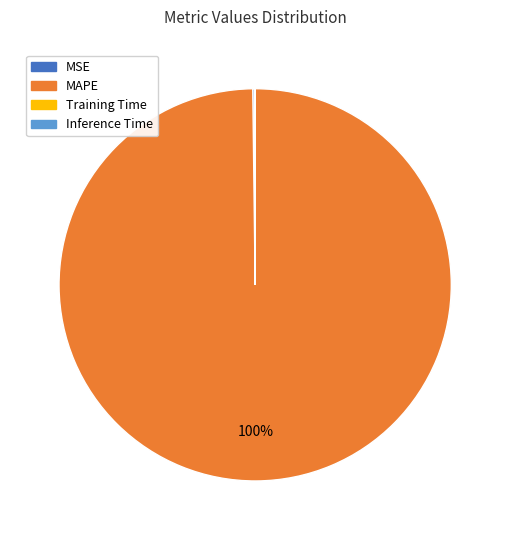

Is there a majority slice in this chart?

Yes